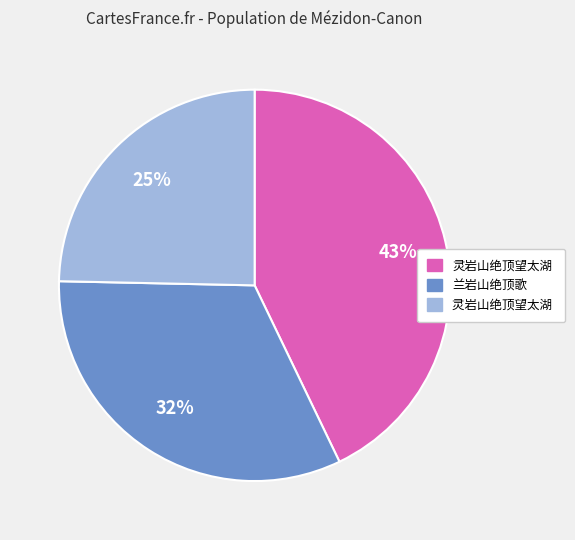

To the nearest percent, what is the average slice percentage?

33%